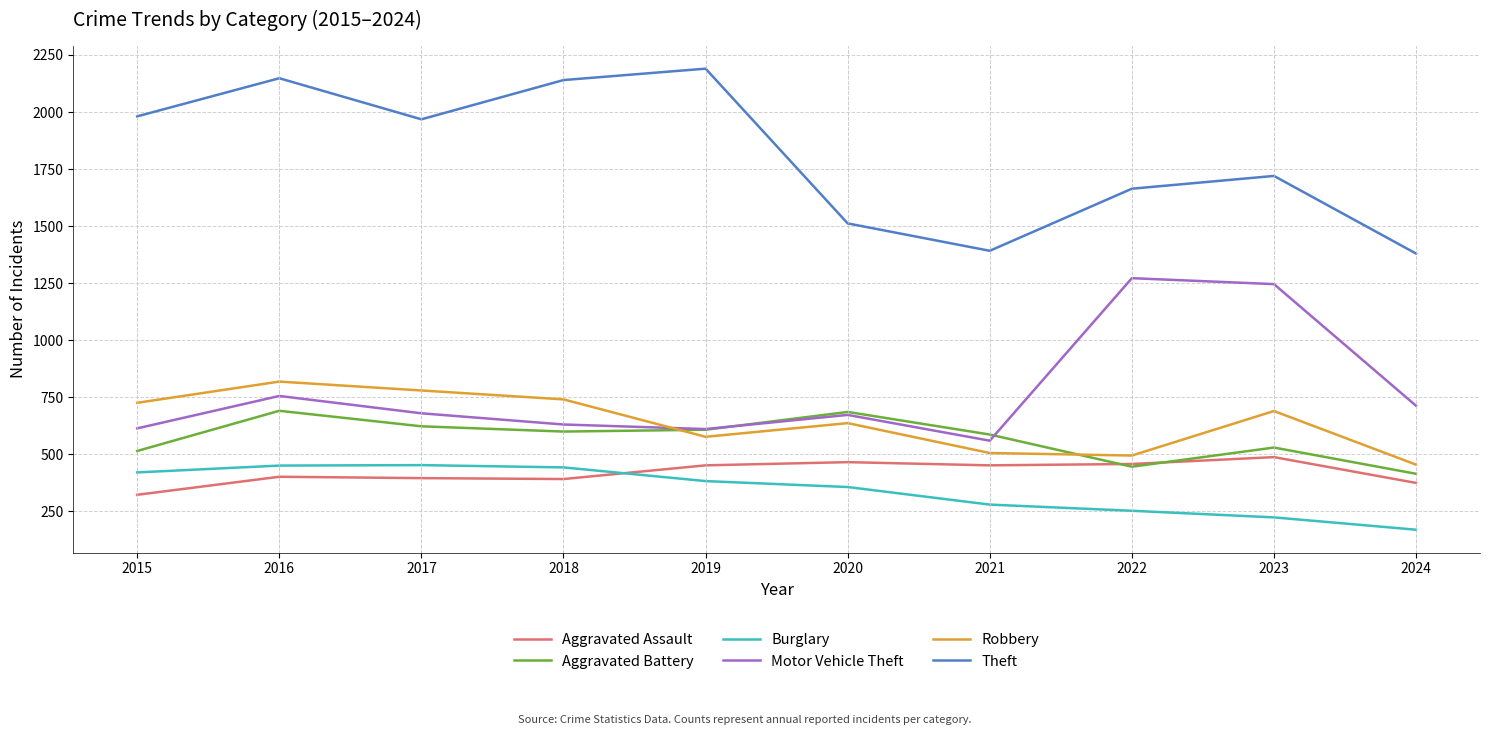

Which category has the highest value in the Robbery series?

2016